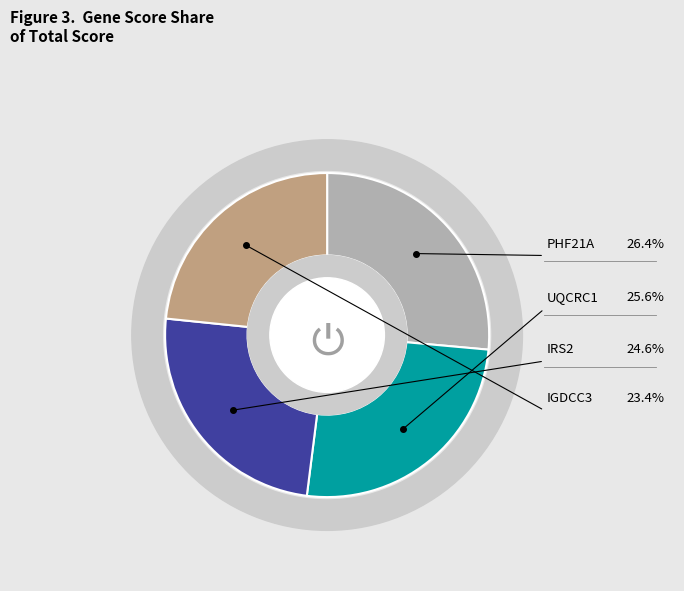

To the nearest percent, what portion does PHF21A represent?

26%